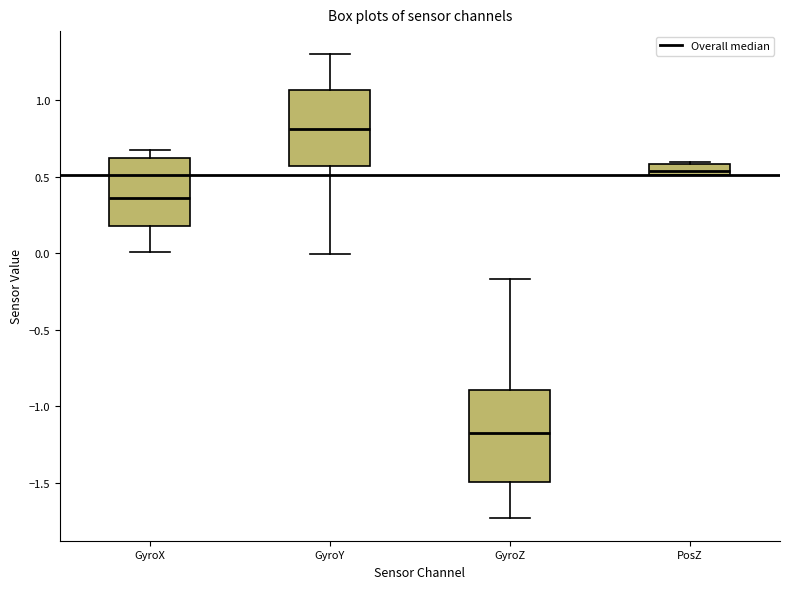

Where is the upper edge of the box for GyroX on the y-axis? The values are not printed on the chart, so give them approximately, as read against the axis.

0.65